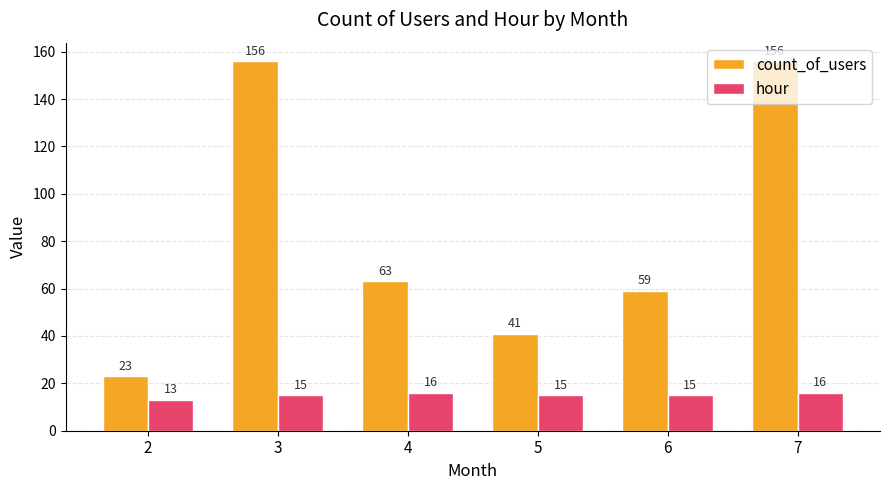

What is the minimum value for count_of_users?

23